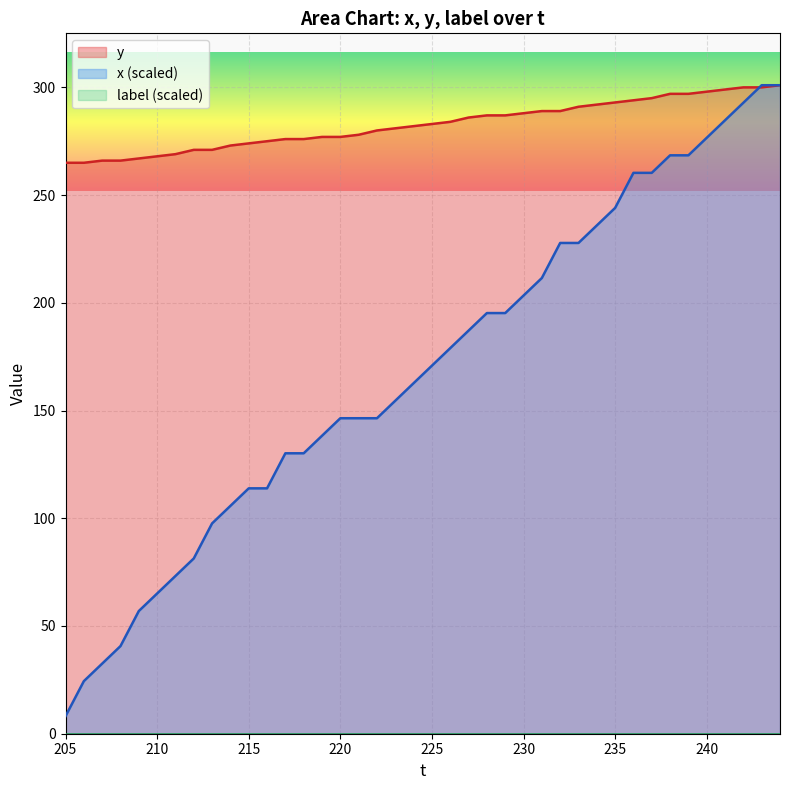

Rank the series by their maximum value, from lowest to highest.

x, y